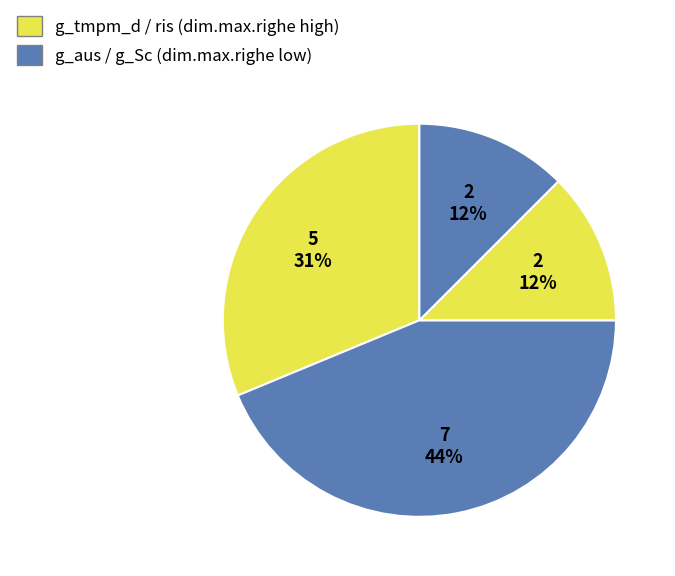

Is there any slice that represents more than half of the pie?

No